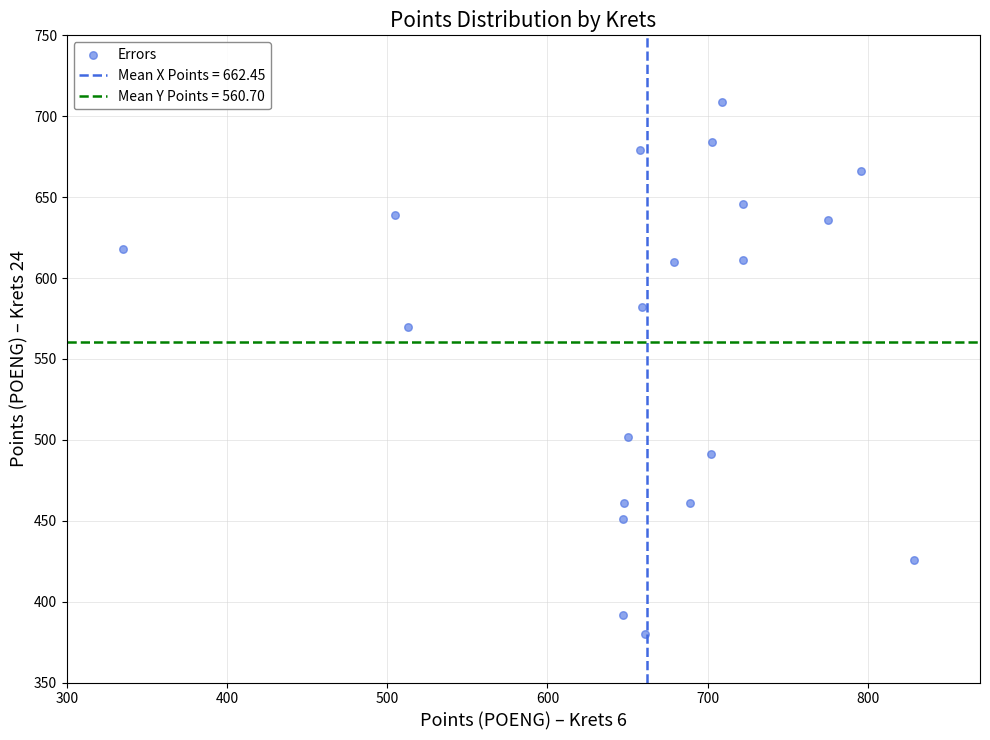

What is the range of X values (max minus min)?

494